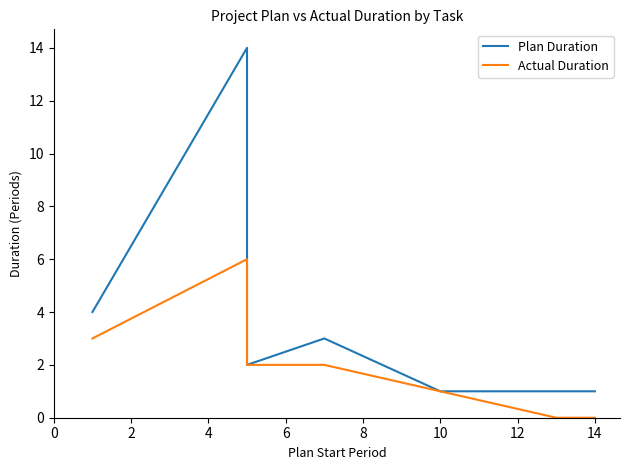

Which series has the largest total across all categories?

Plan Duration